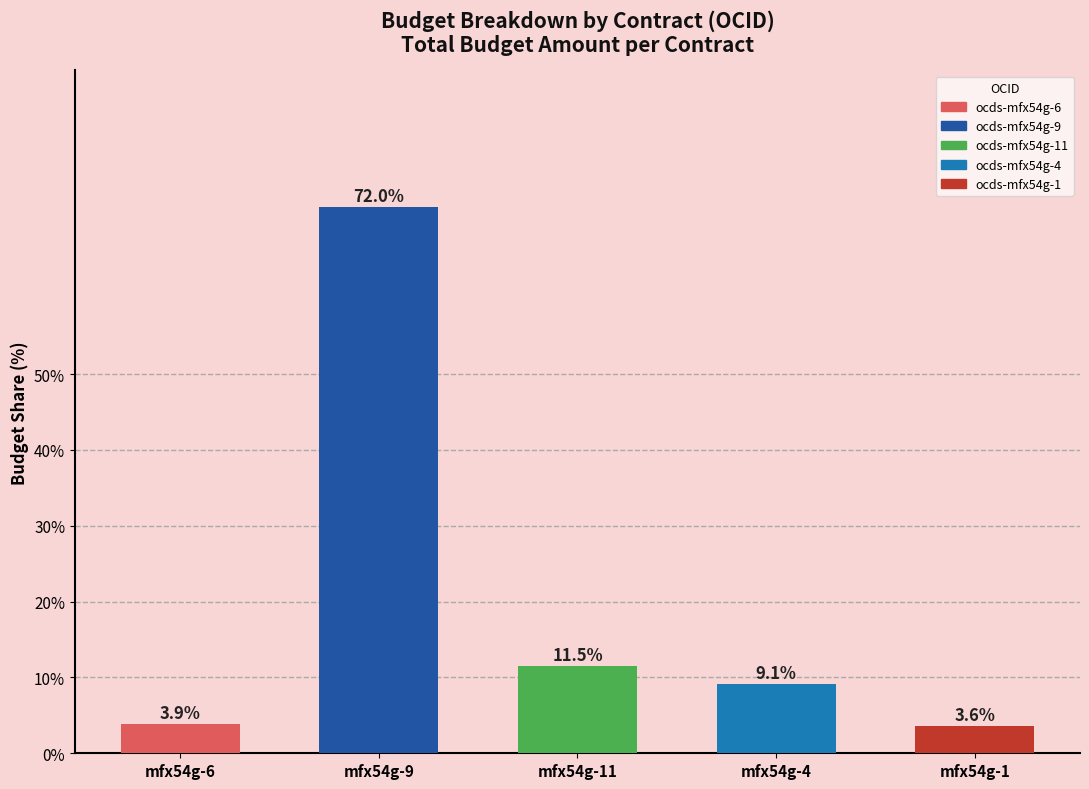

How many distinct data groups are displayed?

1